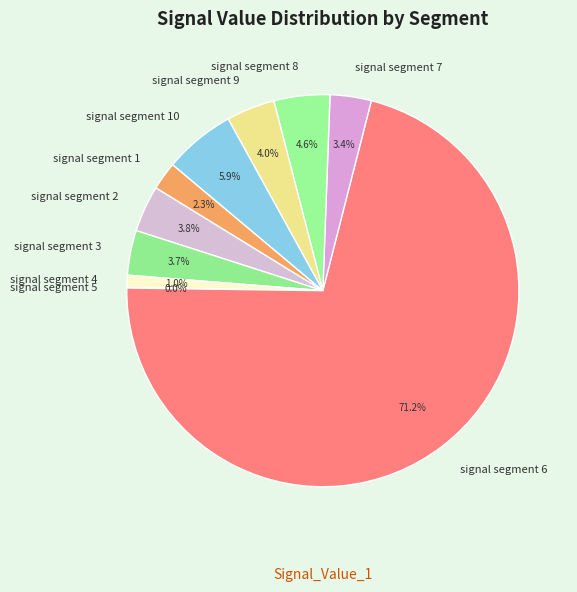

Which has a higher value, signal segment 10 or signal segment 4?

signal segment 10